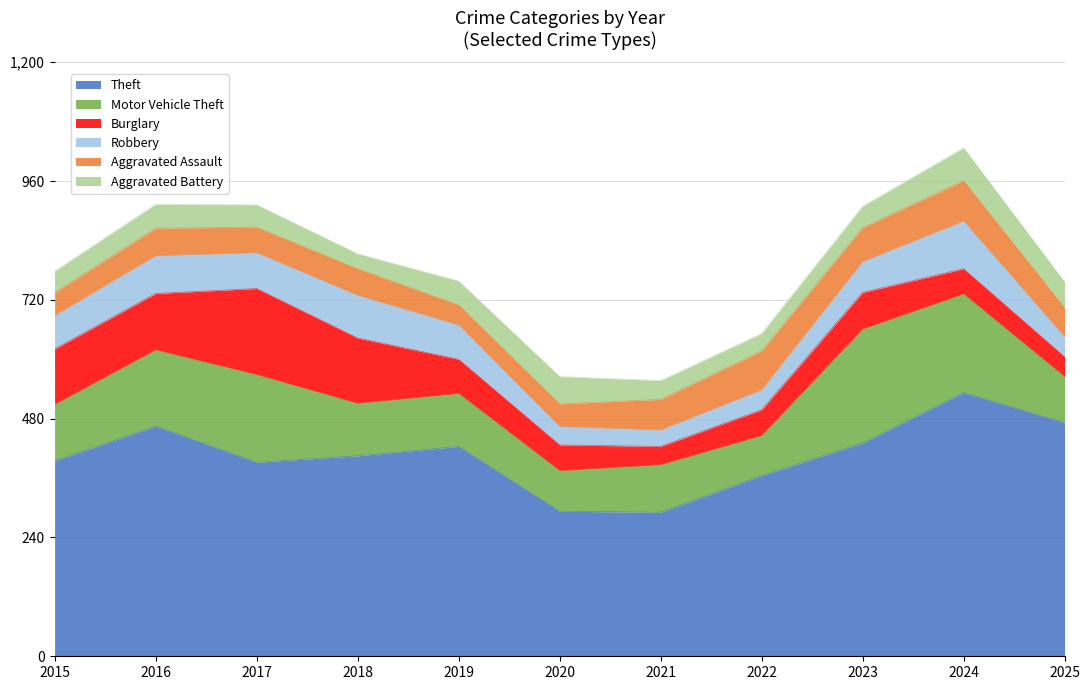

How many data points does each series have?

11